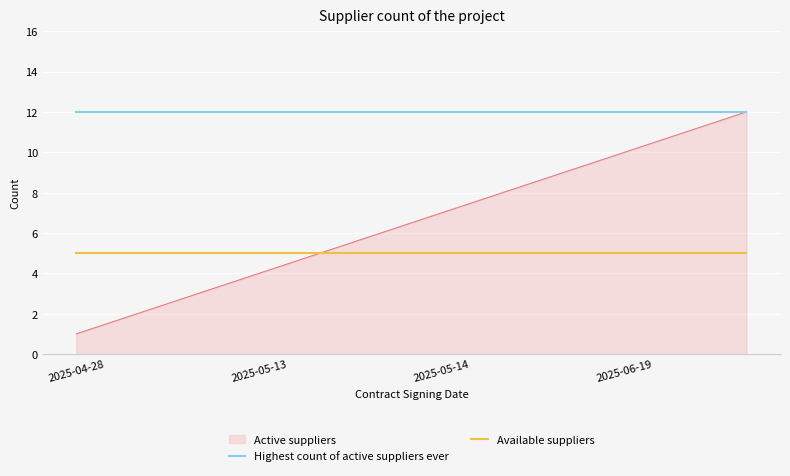

Which series has the largest range (max minus min)?

Active suppliers